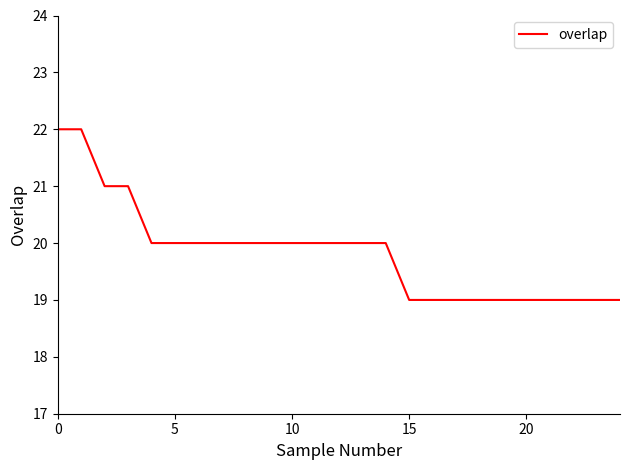

What is the greatest value displayed?

22